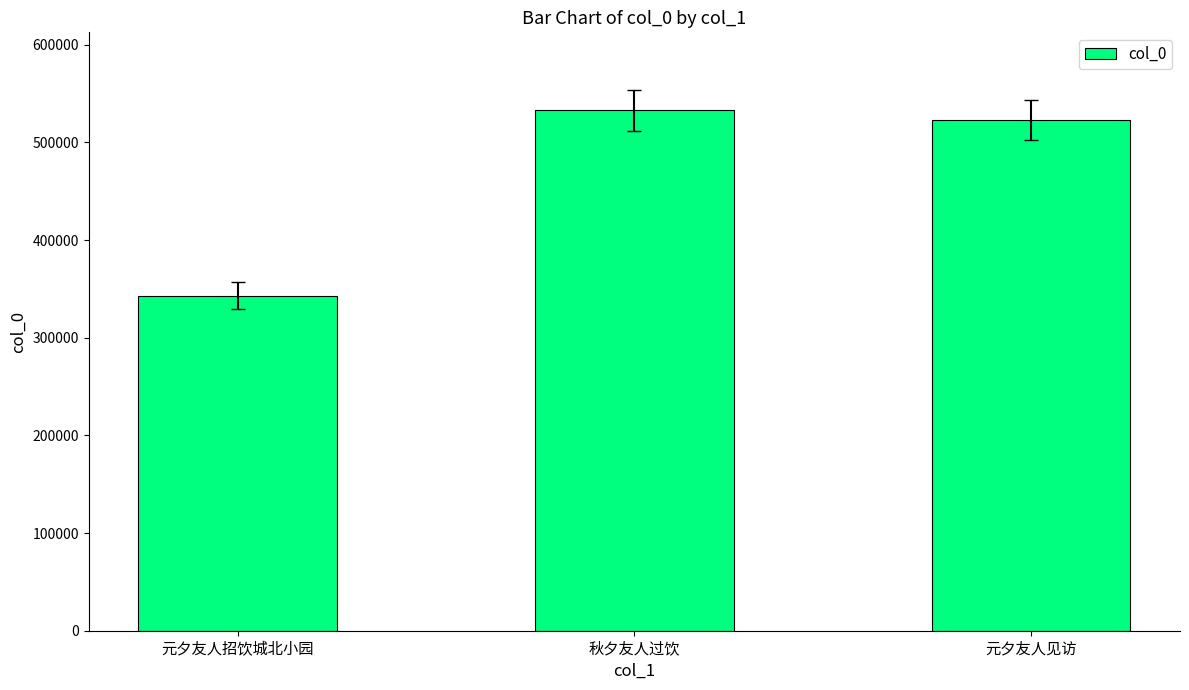

Which label corresponds to the smallest value in the chart?

元夕友人招饮城北小园